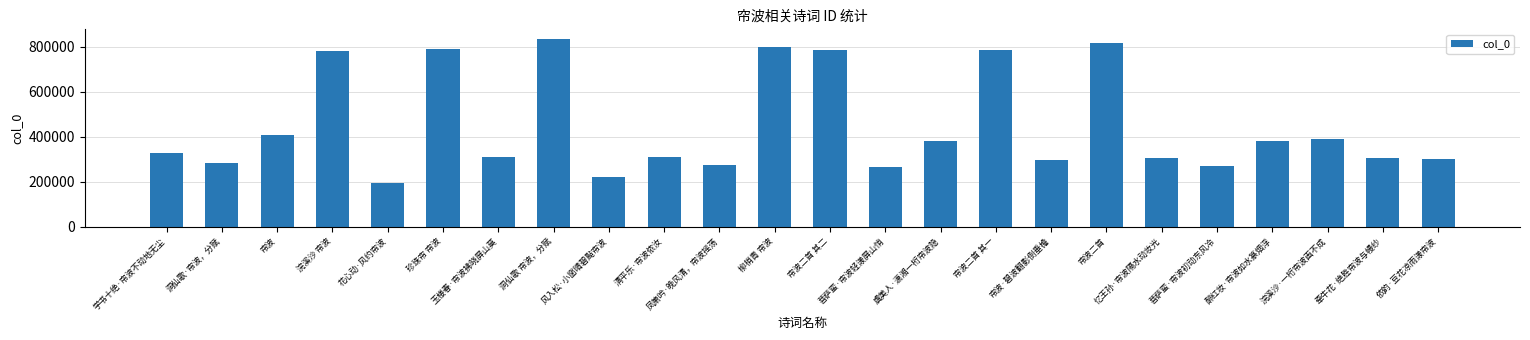

True or false: the data shows 835107 at 洞仙歌 帘波，分赋.

True